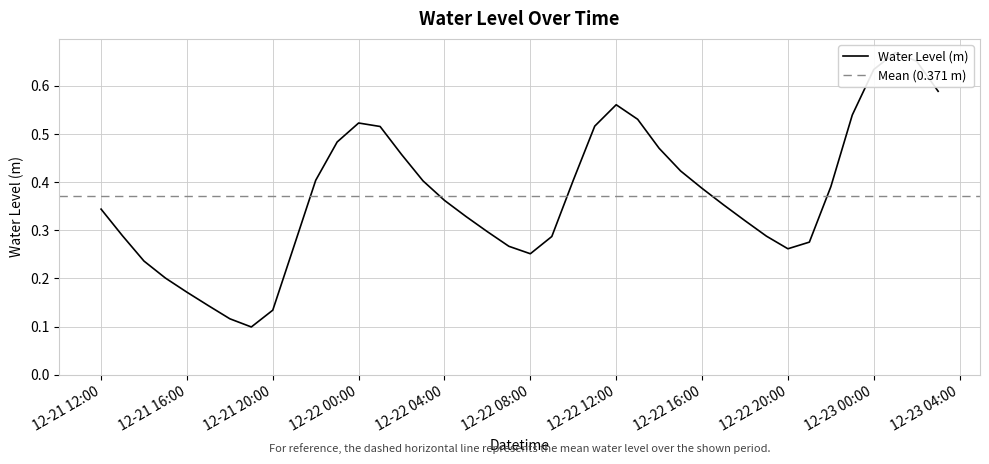

Rank the categories by value from highest to lowest.

2023-12-23 01:00:00, 2023-12-23 02:00:00, 2023-12-23 00:00:00, 2023-12-23 03:00:00, 2023-12-22 12:00:00, 2023-12-22 23:00:00, 2023-12-22 13:00:00, 2023-12-22 00:00:00, 2023-12-22 11:00:00, 2023-12-22 01:00:00, 2023-12-21 23:00:00, 2023-12-22 14:00:00, 2023-12-22 02:00:00, 2023-12-22 15:00:00, 2023-12-22 10:00:00, 2023-12-21 22:00:00, 2023-12-22 03:00:00, 2023-12-22 22:00:00, 2023-12-22 16:00:00, 2023-12-22 04:00:00, 2023-12-22 17:00:00, 2023-12-21 12:00:00, 2023-12-22 05:00:00, 2023-12-22 18:00:00, 2023-12-22 06:00:00, 2023-12-21 13:00:00, 2023-12-22 19:00:00, 2023-12-22 09:00:00, 2023-12-22 21:00:00, 2023-12-21 21:00:00, 2023-12-22 07:00:00, 2023-12-22 20:00:00, 2023-12-22 08:00:00, 2023-12-21 14:00:00, 2023-12-21 15:00:00, 2023-12-21 16:00:00, 2023-12-21 17:00:00, 2023-12-21 20:00:00, 2023-12-21 18:00:00, 2023-12-21 19:00:00